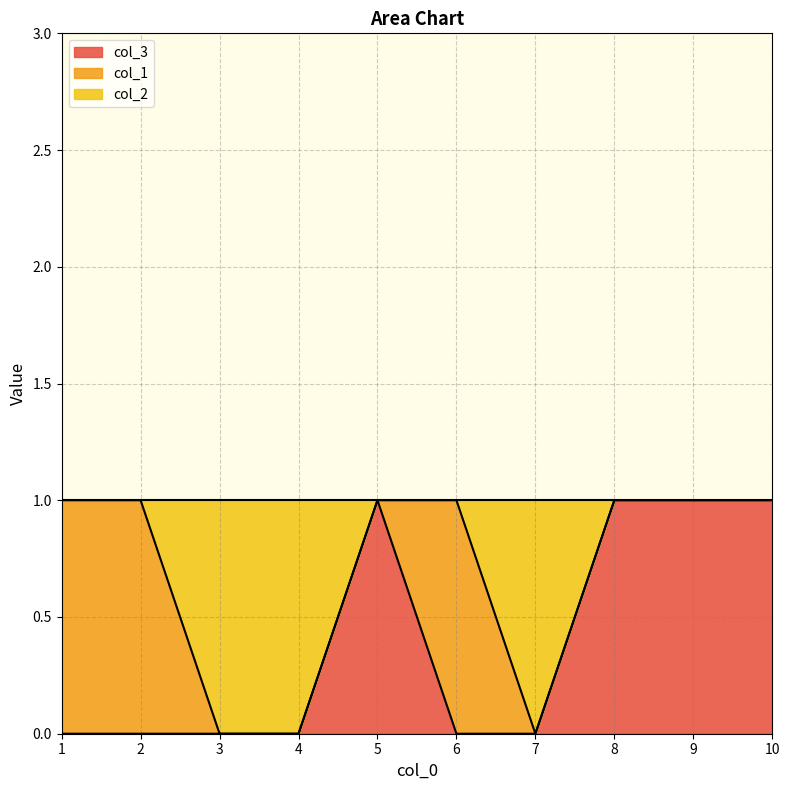

What is the highest value of the col_2 series?

1